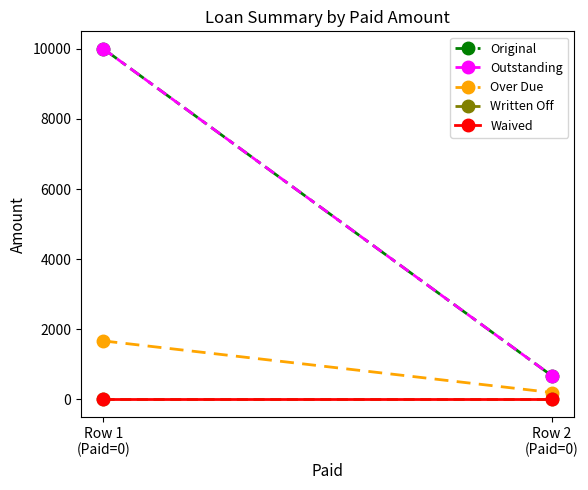

What are all the series names shown in the legend?

Original, Outstanding, Over Due, Written Off, Waived